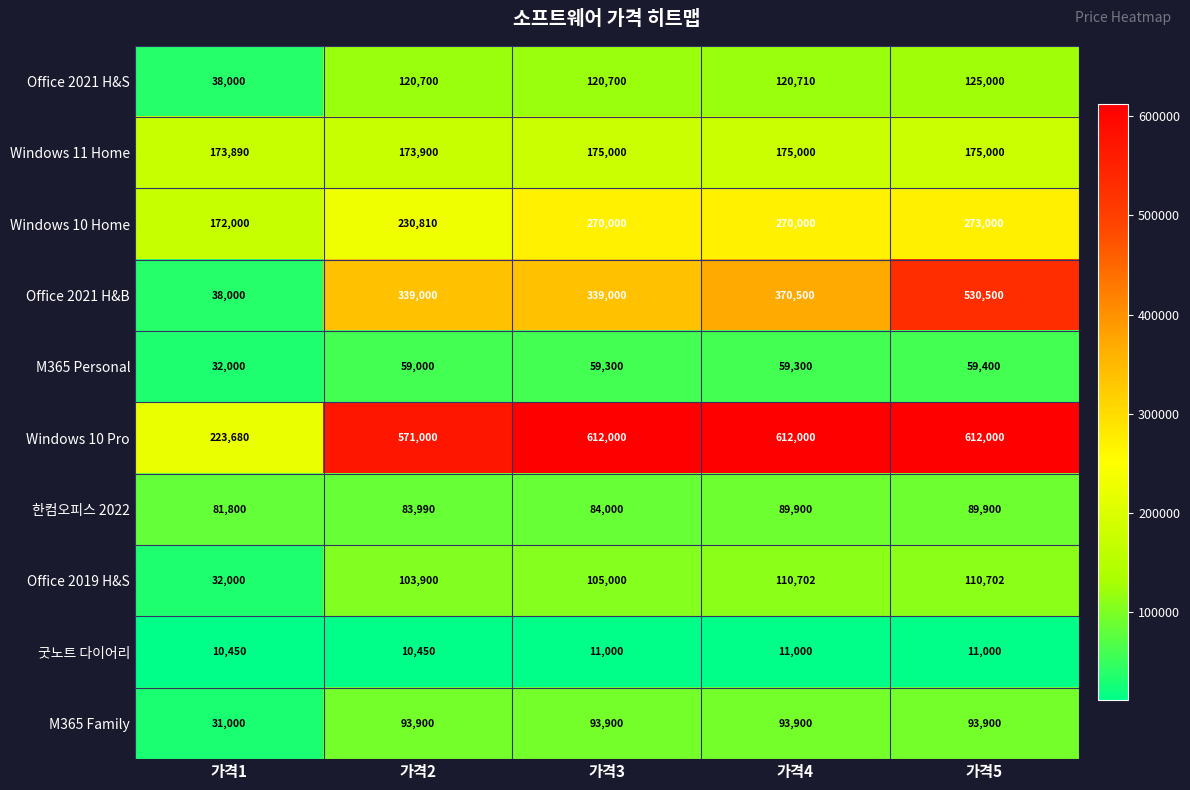

Is it true that Office 2021 H&S equals 25676 at 가격5?

False